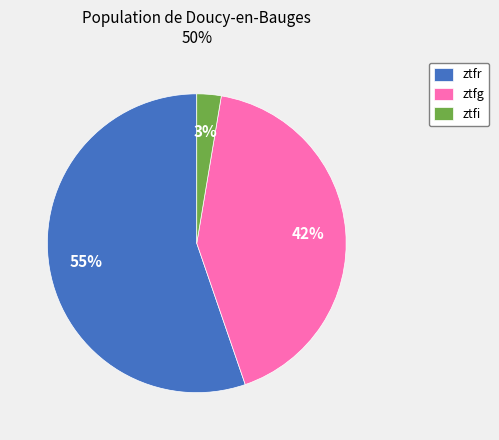

The ztfi slice represents 3% of the pie. True or false?

True